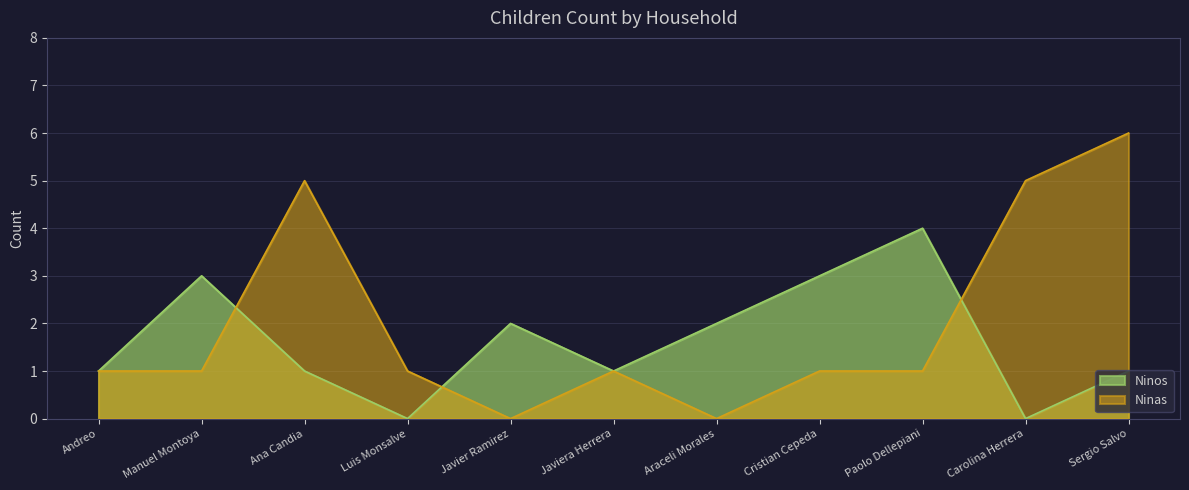

Does the chart display data point markers on the line(s)?

No